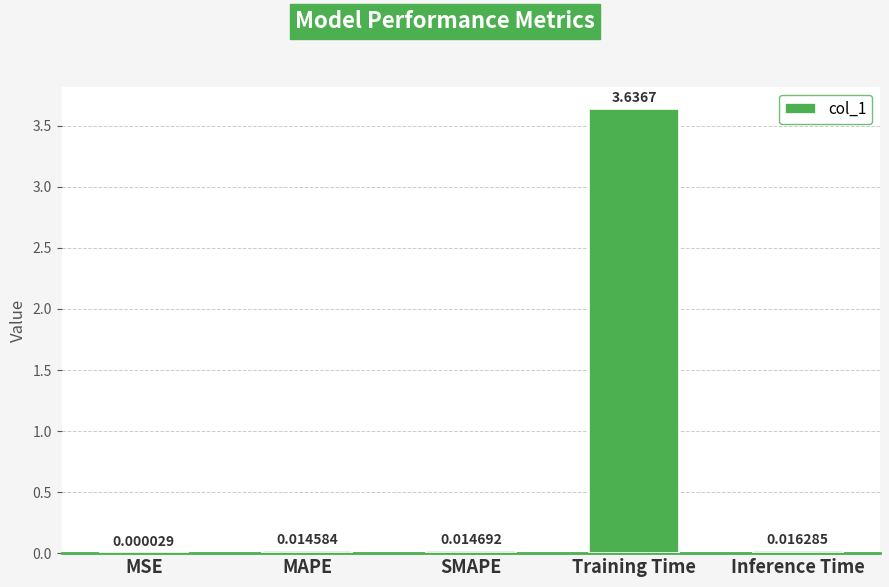

What is the sum of the values at Inference Time and Training Time?

3.7